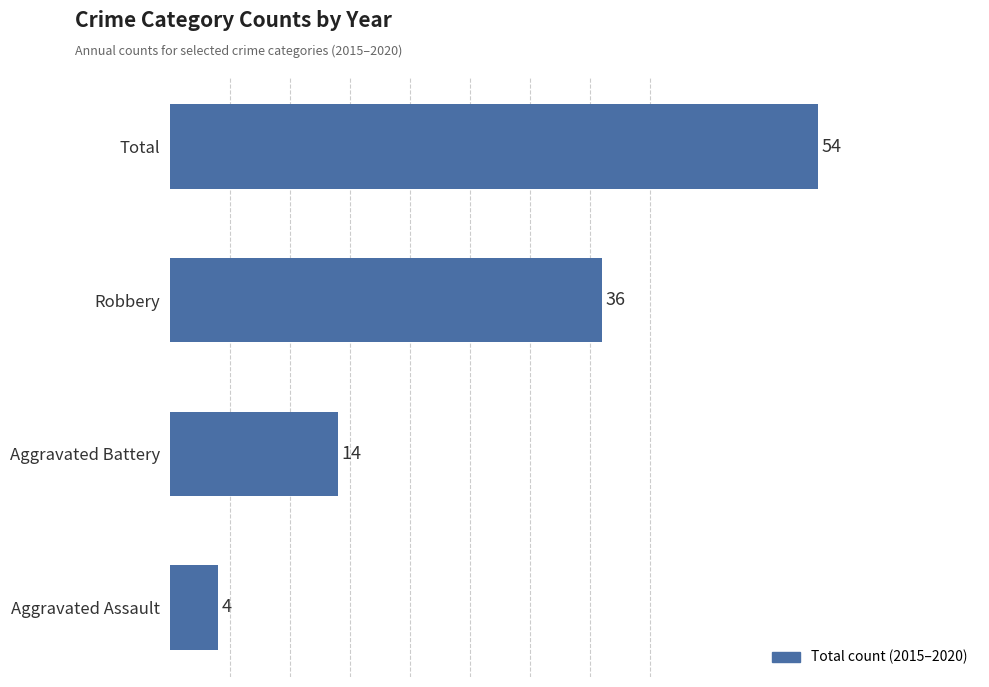

Are the bars grouped side by side (vs. stacked)?

No